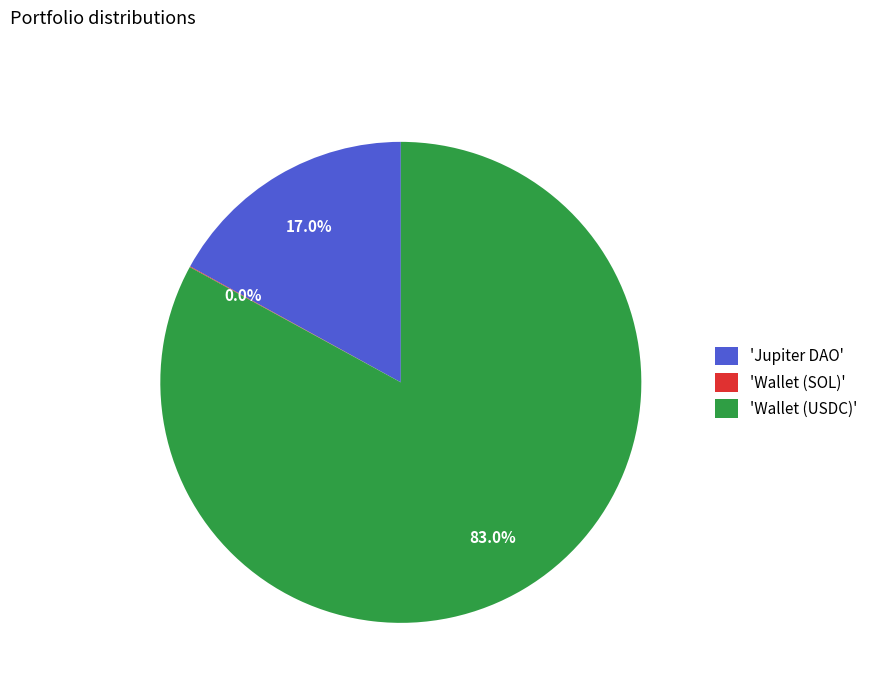

Is 'Wallet (USDC)' the majority of the pie?

Yes